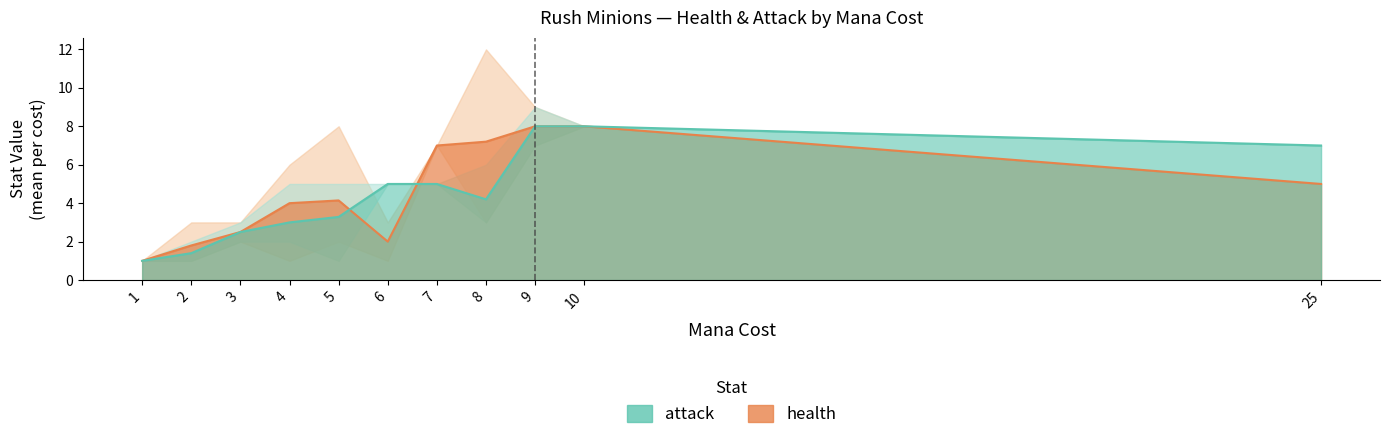

After their last crossing, which series has the higher values: attack or health?

health